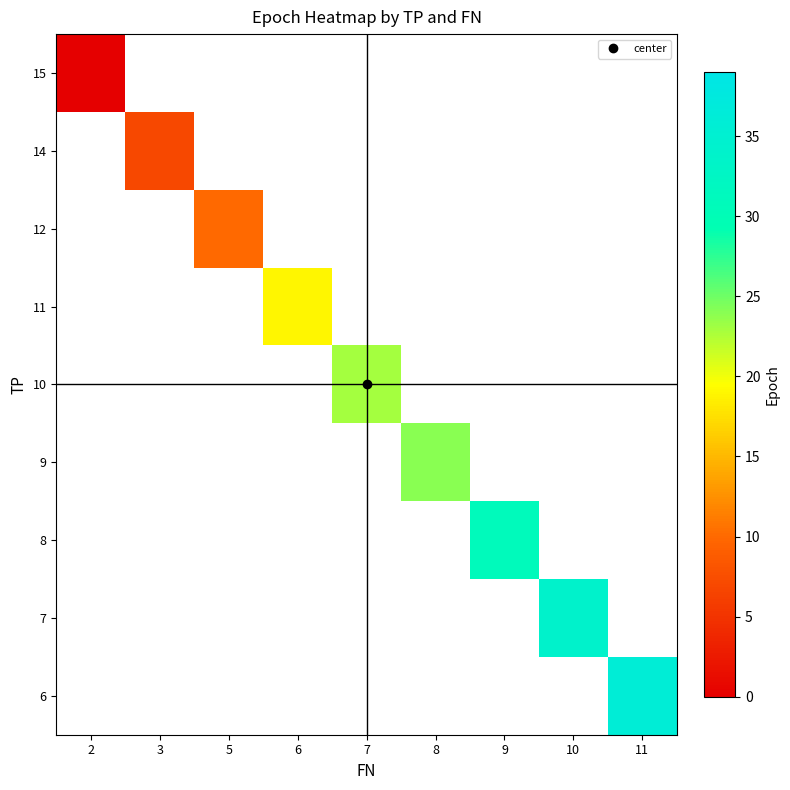

Is the value of row_5 at 8 greater than the value of row_0 at 8?

No